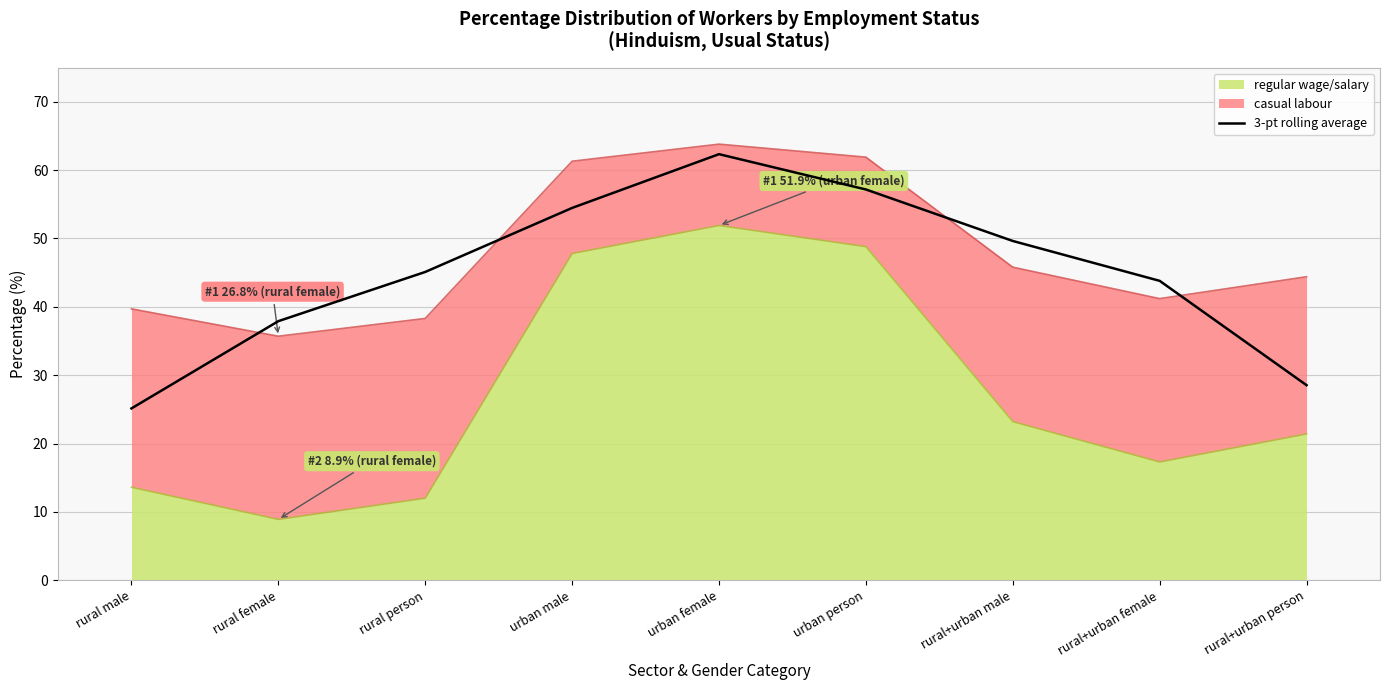

True or false: the data shows 37.9 at rural female.

True